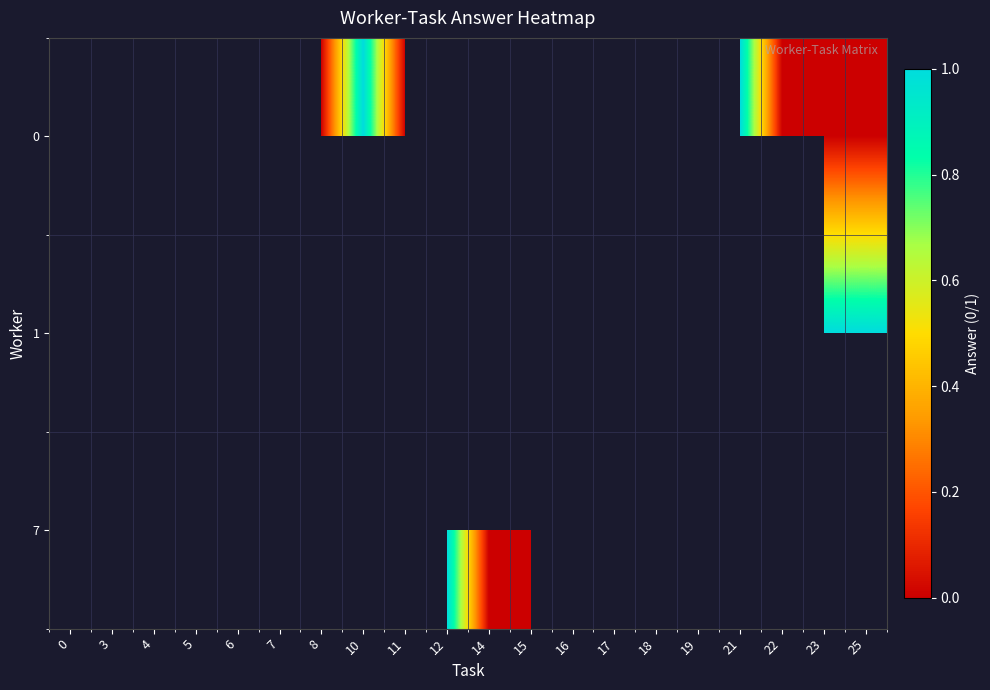

True or false: 1 has a value of 1.7 at 0.

False